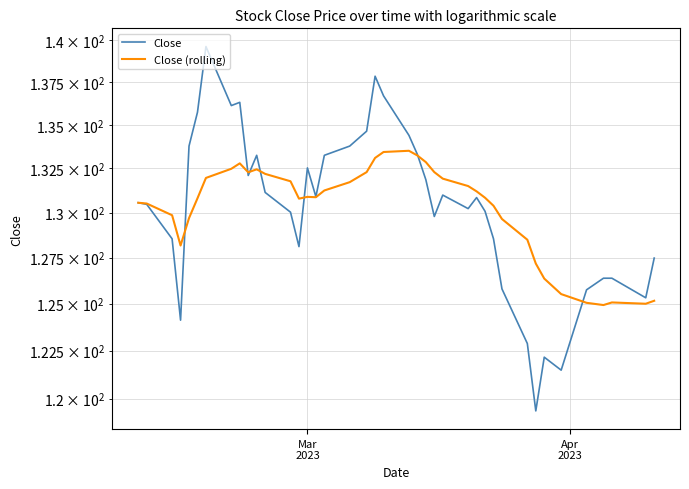

True or false: Close has more than 2 interior local peaks.

True